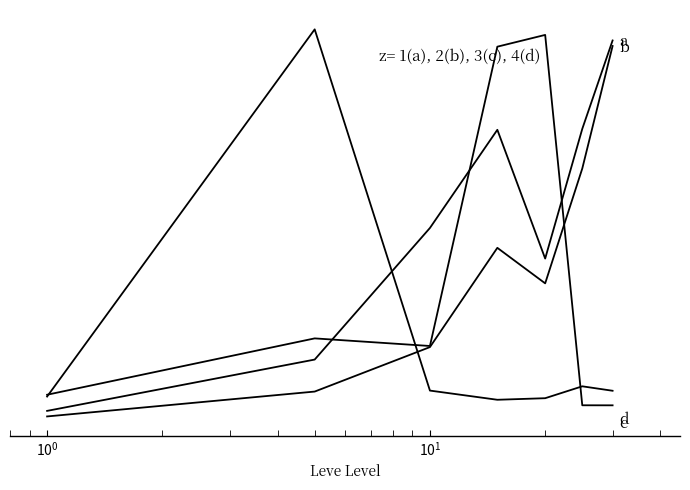

Reading left to right, extract all data points from this chart.

a: 0.0	0.1	0.2	0.5	0.4	0.7	1.0
b: 0.0	0.2	0.5	0.8	0.4	0.8	1.0
c: 0.1	0.2	0.2	1.0	1.0	0.0	0.0
d: 0.1	1.0	0.1	0.0	0.0	0.1	0.1